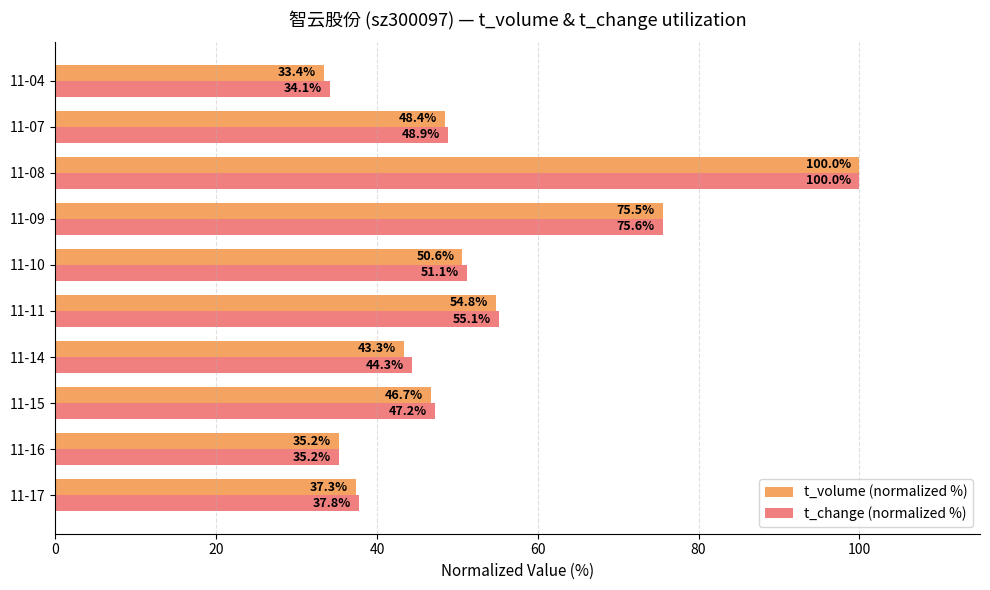

Which label corresponds to the largest value in the chart?

11-08